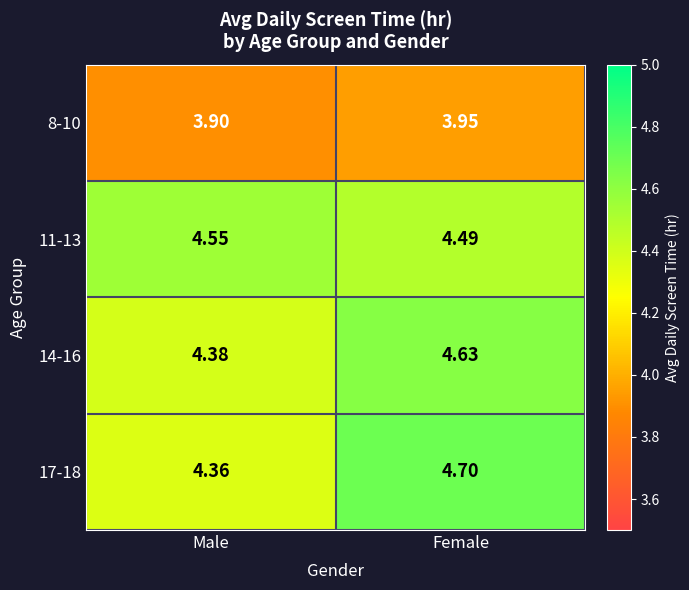

Which series has the largest range (max minus min)?

17-18